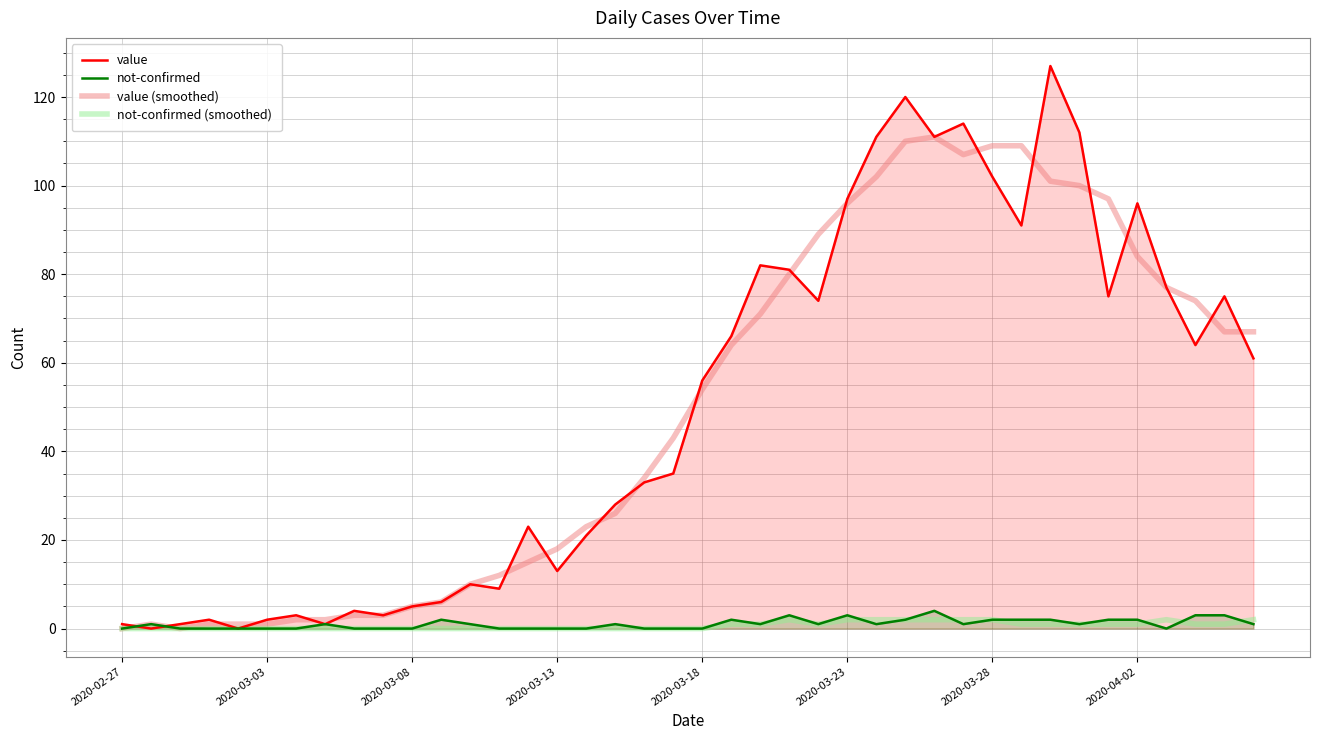

What is the maximum value shown in the chart?

127